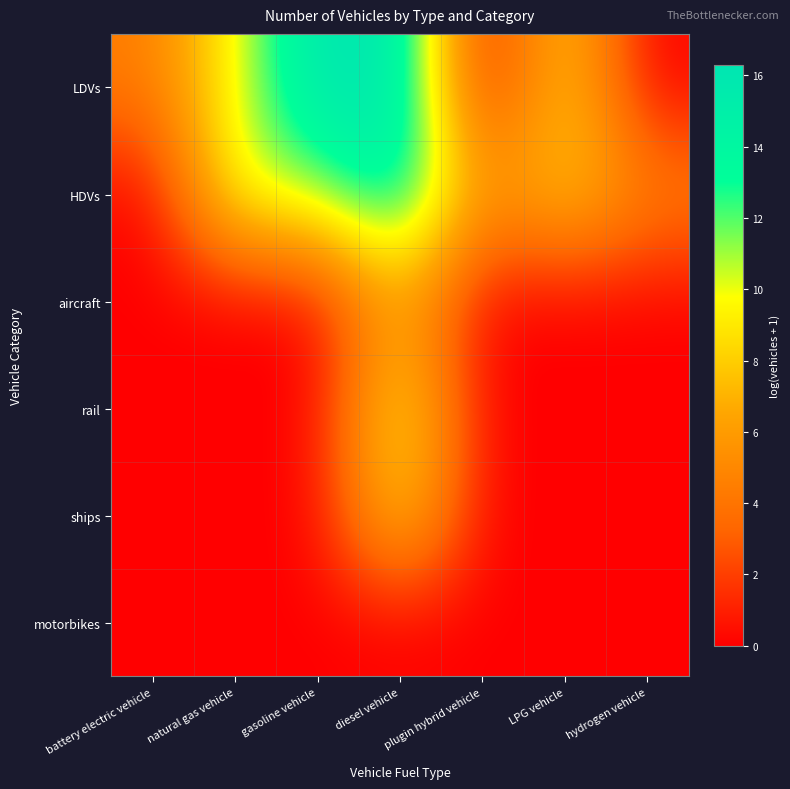

What is the difference between the highest and lowest values at diesel vehicle?

16.1